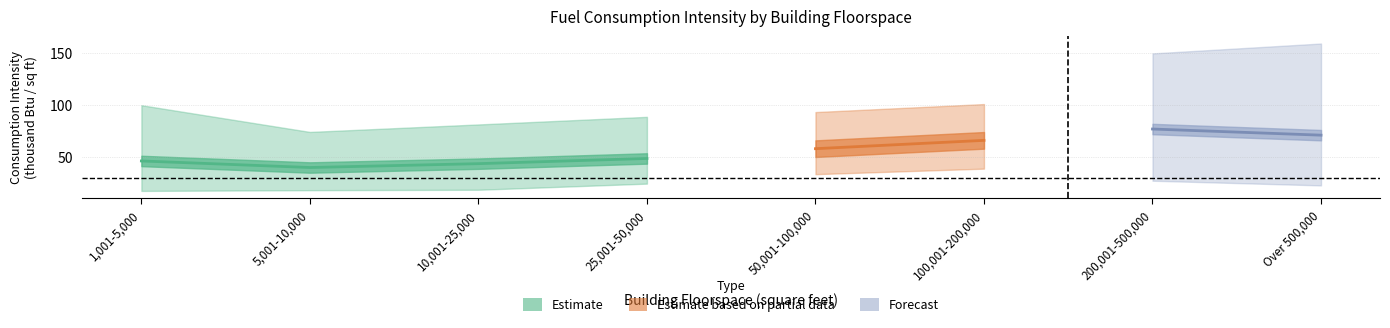

What position from the right is 50,001-100,000?

4